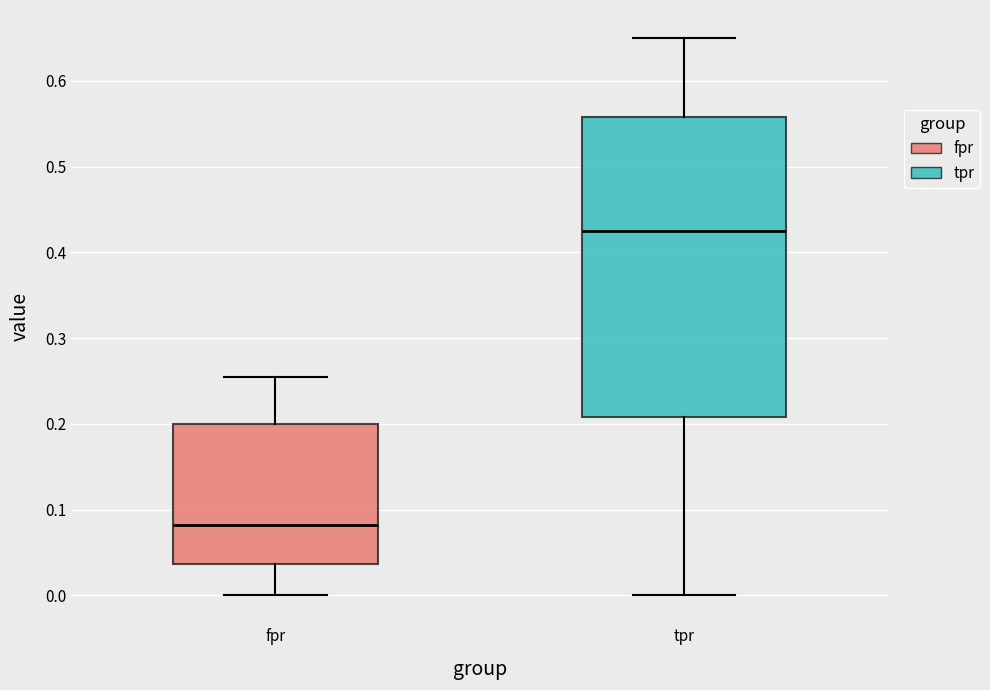

Which box's median line is the lowest?

fpr